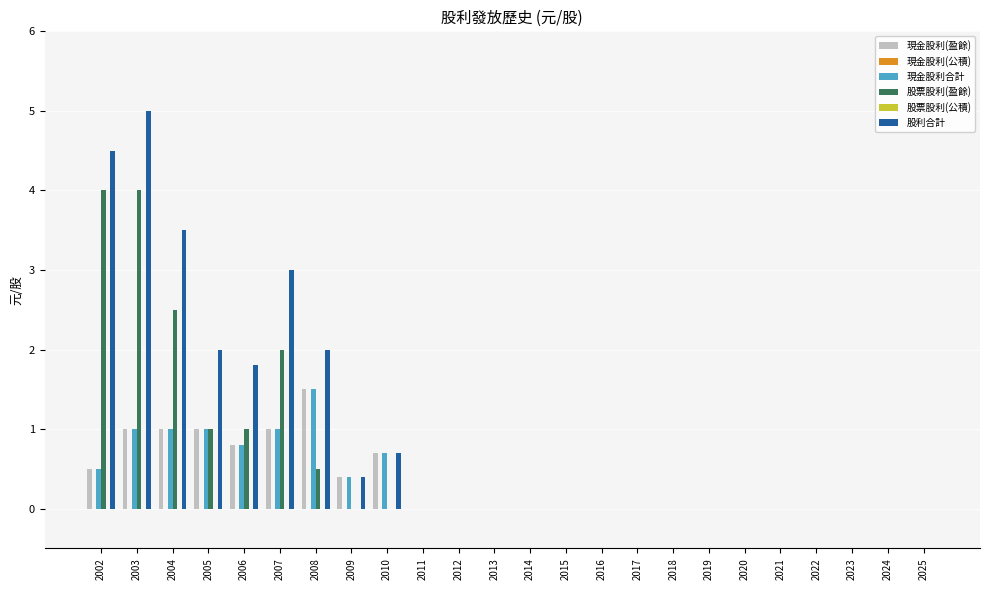

Which series changed the most between 2007 and 2025?

股利合計